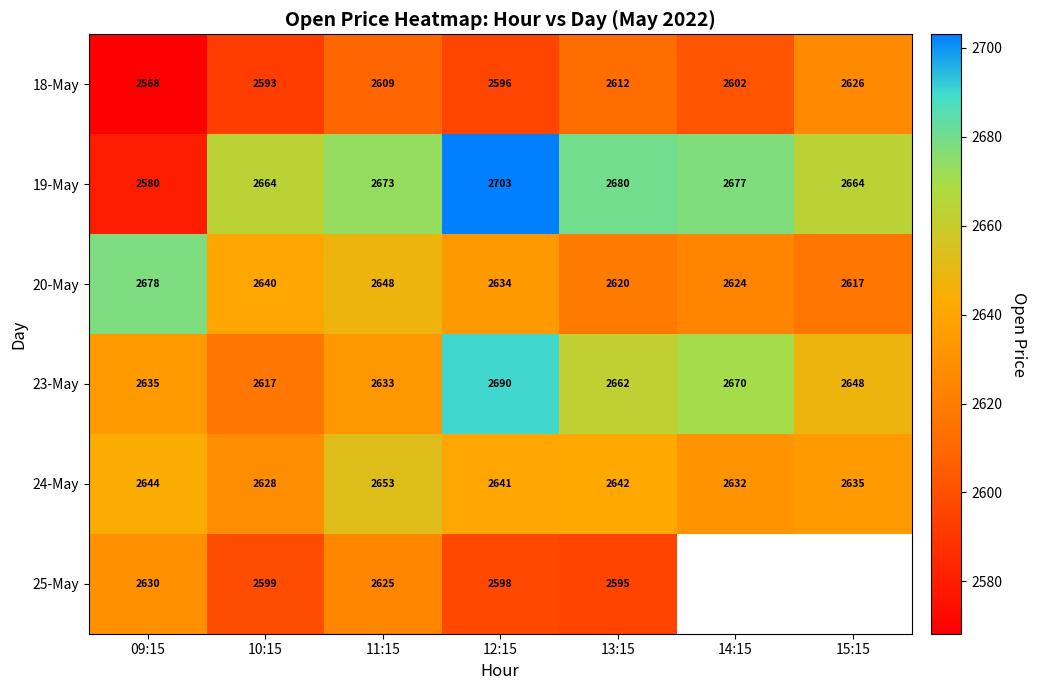

At which category is the sum across all series the highest?

12:15